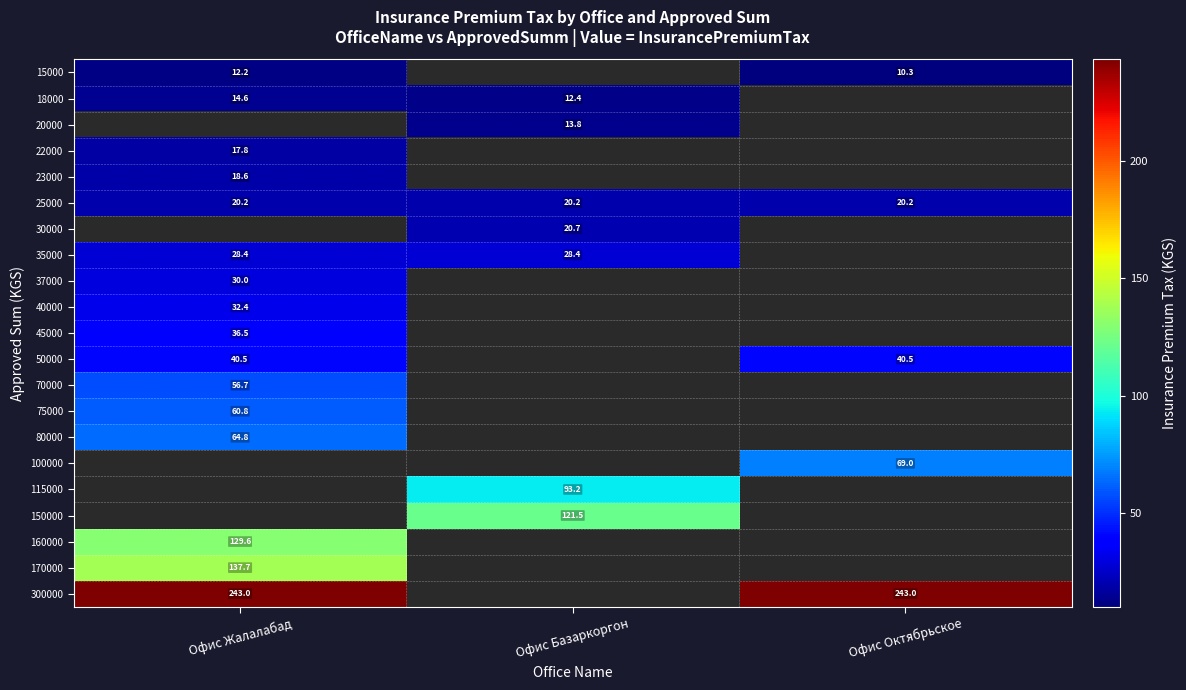

Is it true that 150000 equals 39.0 at Офис Базаркоргон?

False